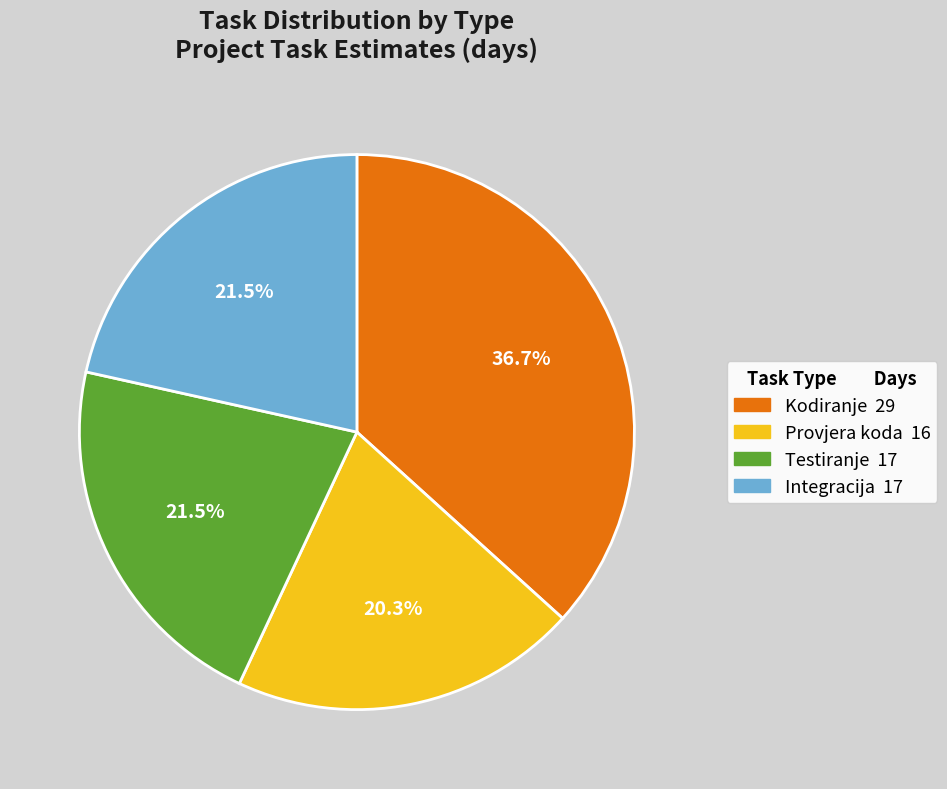

To the nearest percent, what is the difference between the largest and smallest slice percentages?

16%